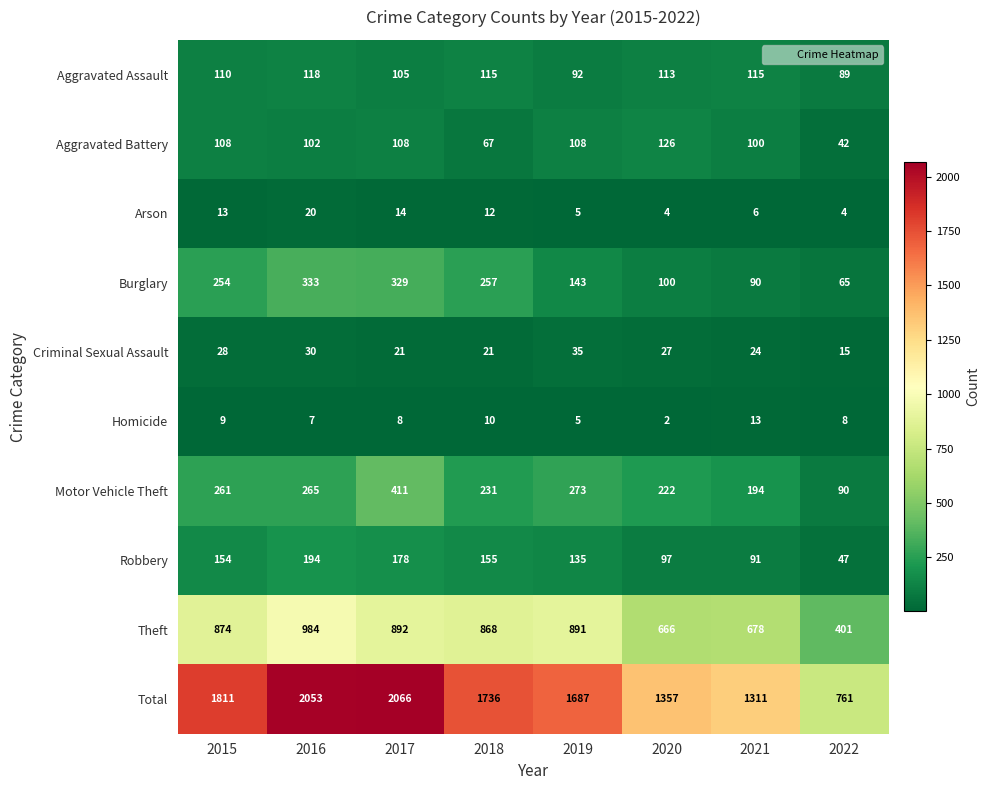

True or false: Homicide has a value of 1 at 2020.

False